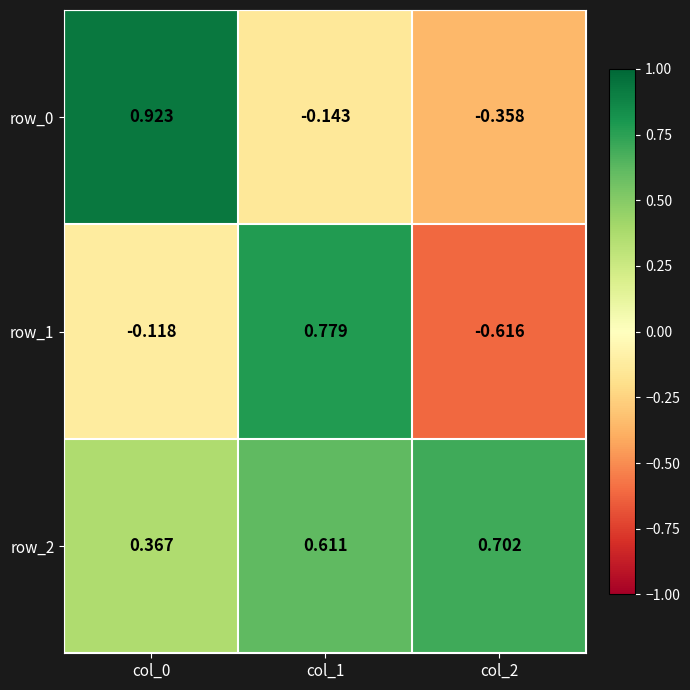

Is the value of row_1 at col_2 greater than the value of row_0 at col_1?

No